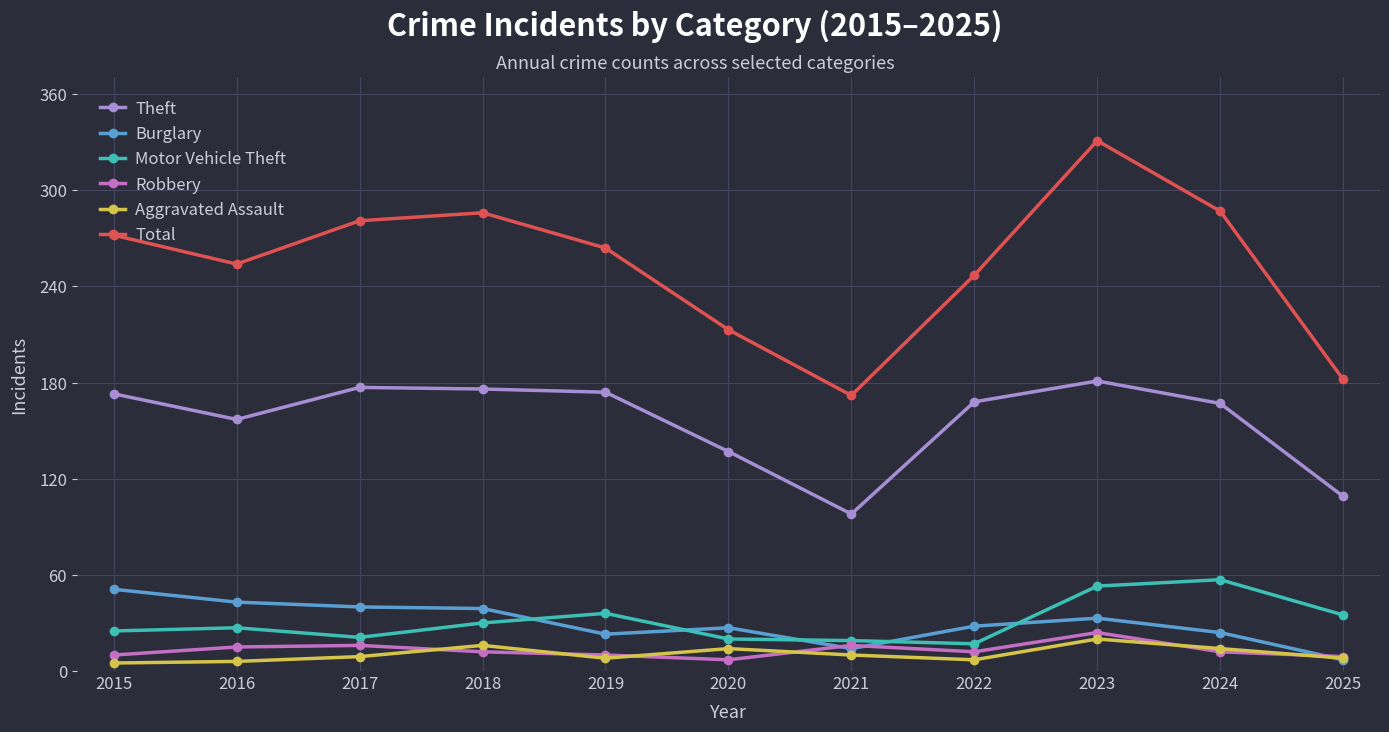

Between 2023 and 2025, which series saw the biggest shift?

Total